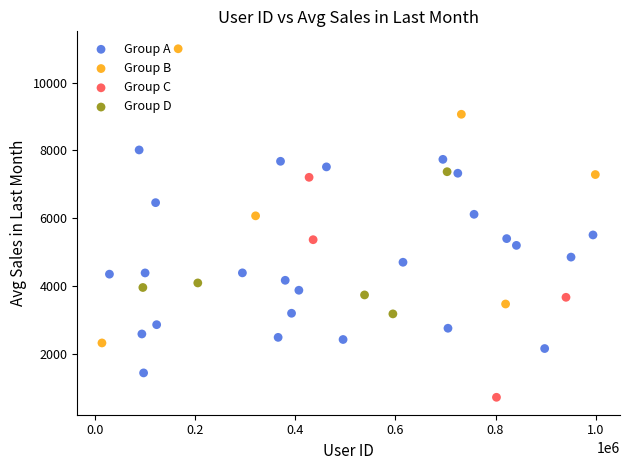

Which series has the largest Y range (max minus min)?

Group B